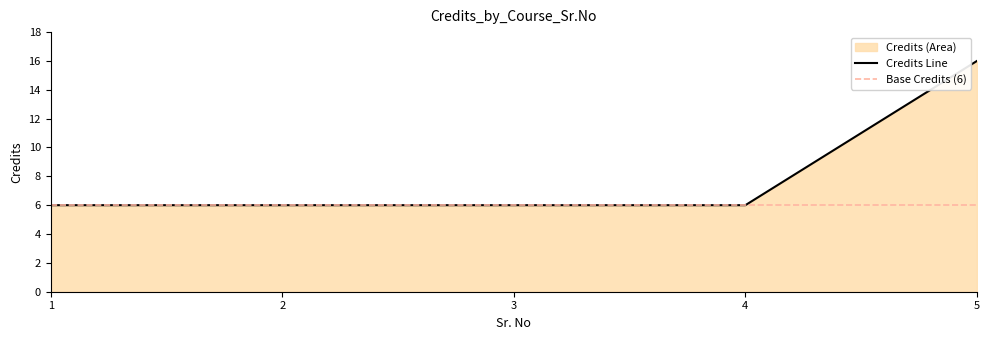

What is the change in value from 3 to 5?

+10